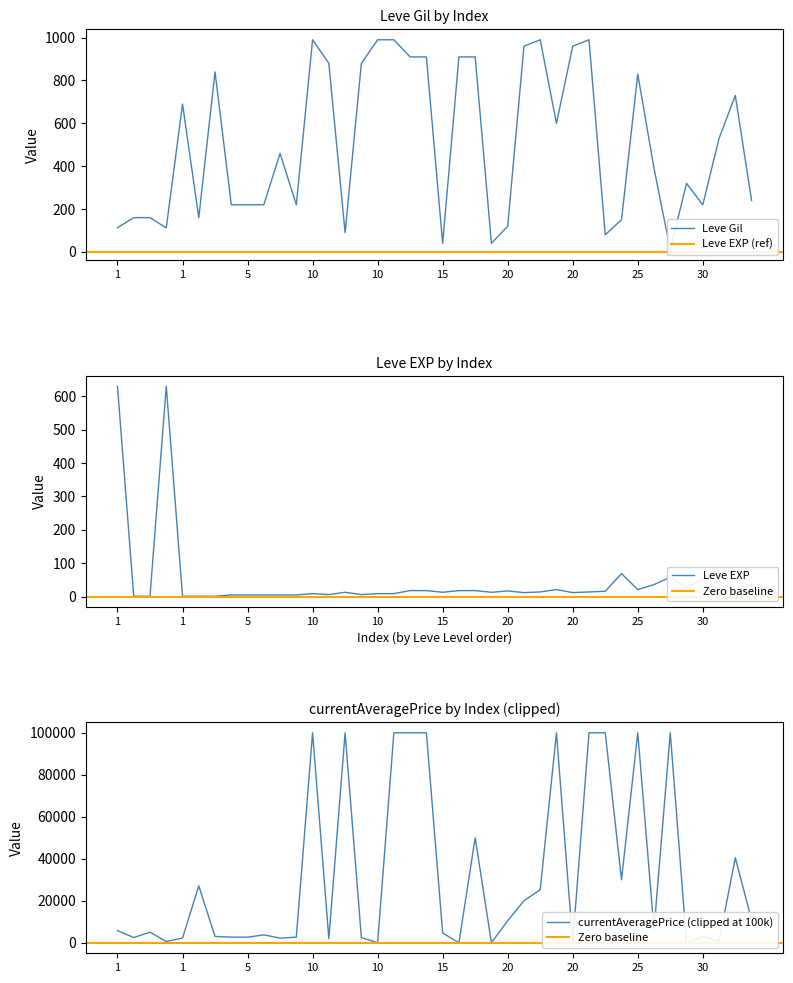

What is the sum of the Leve Gil values at 20 and 25?

970